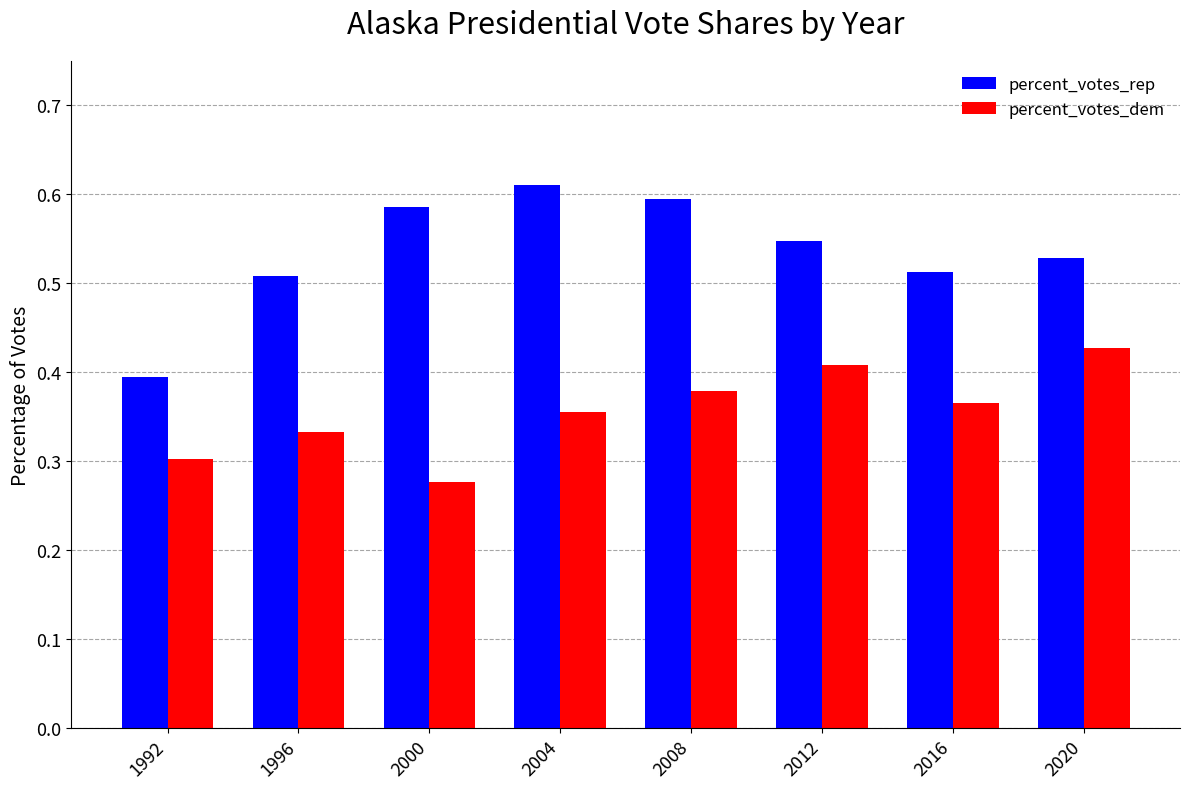

Is it true that percent_votes_rep equals 0.6 at 2004?

True